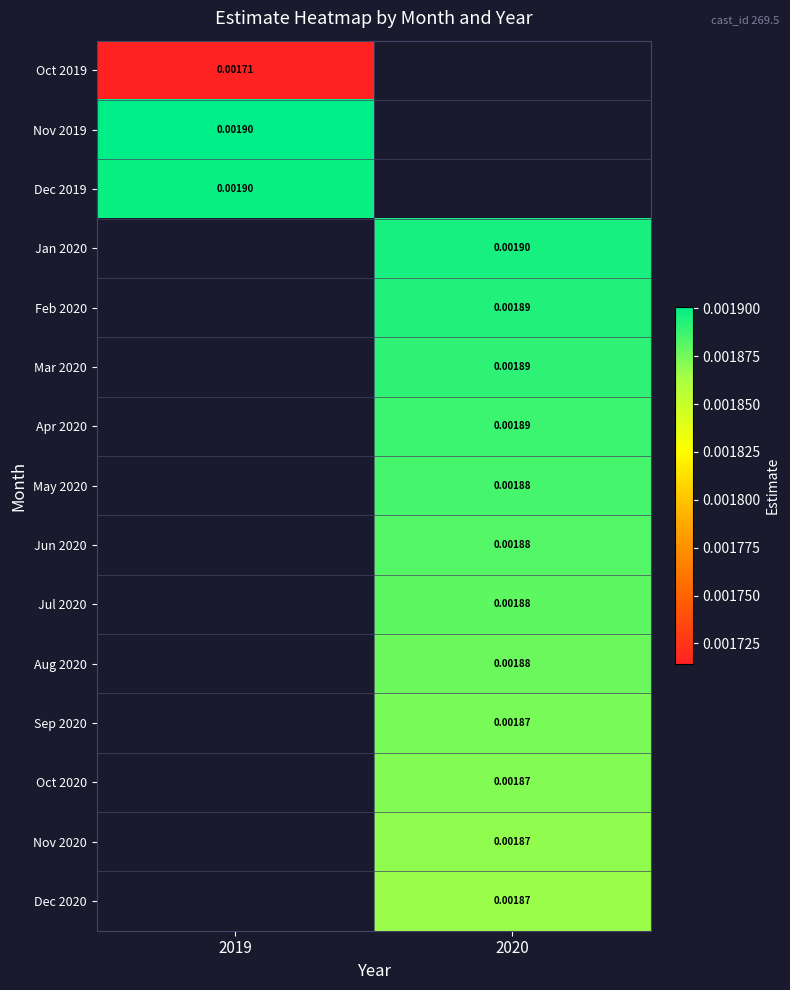

The value of May 2020 at 2020 is 0.0. True or false?

False